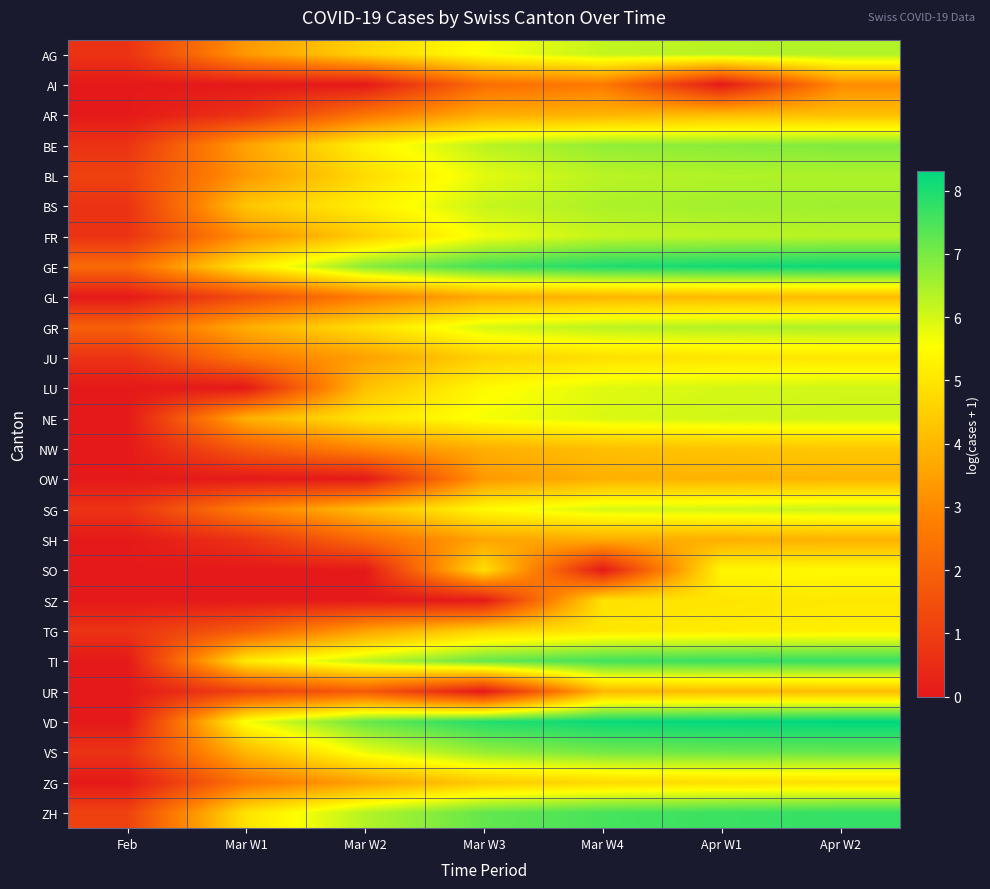

Reading right to left, transcribe all the data shown in this chart.

AG: Apr W2=6.4	Apr W1=6.3	Mar W4=6.2	Mar W3=5.6	Mar W2=4.6	Mar W1=3.3	Feb=0.7
AI: Apr W2=3.0	Apr W1=0.0	Mar W4=2.6	Mar W3=2.3	Mar W2=0.0	Mar W1=0.0	Feb=0.0
AR: Apr W2=4.2	Apr W1=4.1	Mar W4=3.9	Mar W3=3.8	Mar W2=2.5	Mar W1=0.7	Feb=0.0
BE: Apr W2=6.9	Apr W1=6.8	Mar W4=6.7	Mar W3=6.3	Mar W2=5.3	Mar W1=3.6	Feb=0.7
BL: Apr W2=6.4	Apr W1=6.4	Mar W4=6.3	Mar W3=5.8	Mar W2=4.8	Mar W1=3.3	Feb=1.1
BS: Apr W2=6.6	Apr W1=6.5	Mar W4=6.4	Mar W3=6.1	Mar W2=5.2	Mar W1=4.3	Feb=0.7
FR: Apr W2=6.3	Apr W1=6.3	Mar W4=6.2	Mar W3=5.7	Mar W2=4.5	Mar W1=3.1	Feb=0.7
GE: Apr W2=8.2	Apr W1=8.1	Mar W4=8.0	Mar W3=7.6	Mar W2=6.8	Mar W1=5.0	Feb=2.2
GL: Apr W2=4.1	Apr W1=4.0	Mar W4=4.0	Mar W3=3.7	Mar W2=2.7	Mar W1=1.4	Feb=0.0
GR: Apr W2=6.4	Apr W1=6.4	Mar W4=6.3	Mar W3=6.0	Mar W2=4.9	Mar W1=3.8	Feb=1.9
JU: Apr W2=5.0	Apr W1=5.0	Mar W4=4.9	Mar W3=4.5	Mar W2=3.5	Mar W1=2.6	Feb=0.7
LU: Apr W2=6.0	Apr W1=6.0	Mar W4=5.9	Mar W3=5.4	Mar W2=4.2	Mar W1=0.0	Feb=0.0
NE: Apr W2=6.1	Apr W1=6.0	Mar W4=5.9	Mar W3=5.6	Mar W2=5.0	Mar W1=3.9	Feb=0.0
NW: Apr W2=4.3	Apr W1=4.3	Mar W4=4.2	Mar W3=3.8	Mar W2=2.9	Mar W1=1.8	Feb=0.0
OW: Apr W2=4.0	Apr W1=3.9	Mar W4=3.9	Mar W3=3.3	Mar W2=0.0	Mar W1=0.0	Feb=0.0
SG: Apr W2=6.1	Apr W1=6.0	Mar W4=6.0	Mar W3=5.4	Mar W2=4.1	Mar W1=2.8	Feb=0.7
SH: Apr W2=3.9	Apr W1=3.8	Mar W4=3.8	Mar W3=3.6	Mar W2=2.2	Mar W1=0.7	Feb=0.0
SO: Apr W2=5.4	Apr W1=5.4	Mar W4=0.0	Mar W3=4.9	Mar W2=0.0	Mar W1=0.0	Feb=0.0
SZ: Apr W2=5.0	Apr W1=5.0	Mar W4=4.9	Mar W3=0.0	Mar W2=0.0	Mar W1=0.0	Feb=0.0
TG: Apr W2=5.2	Apr W1=5.1	Mar W4=5.0	Mar W3=4.6	Mar W2=3.5	Mar W1=1.8	Feb=0.7
TI: Apr W2=7.7	Apr W1=7.7	Mar W4=7.6	Mar W3=7.2	Mar W2=6.2	Mar W1=5.1	Feb=0.0
UR: Apr W2=4.1	Apr W1=4.1	Mar W4=4.0	Mar W3=0.0	Mar W2=1.8	Mar W1=1.1	Feb=0.0
VD: Apr W2=8.3	Apr W1=8.3	Mar W4=8.2	Mar W3=7.9	Mar W2=7.2	Mar W1=5.6	Feb=0.0
VS: Apr W2=7.2	Apr W1=7.2	Mar W4=7.0	Mar W3=6.7	Mar W2=5.7	Mar W1=4.0	Feb=0.7
ZG: Apr W2=4.9	Apr W1=4.8	Mar W4=4.7	Mar W3=4.4	Mar W2=3.5	Mar W1=2.5	Feb=0.0
ZH: Apr W2=7.7	Apr W1=7.7	Mar W4=7.5	Mar W3=7.2	Mar W2=6.3	Mar W1=4.9	Feb=1.1